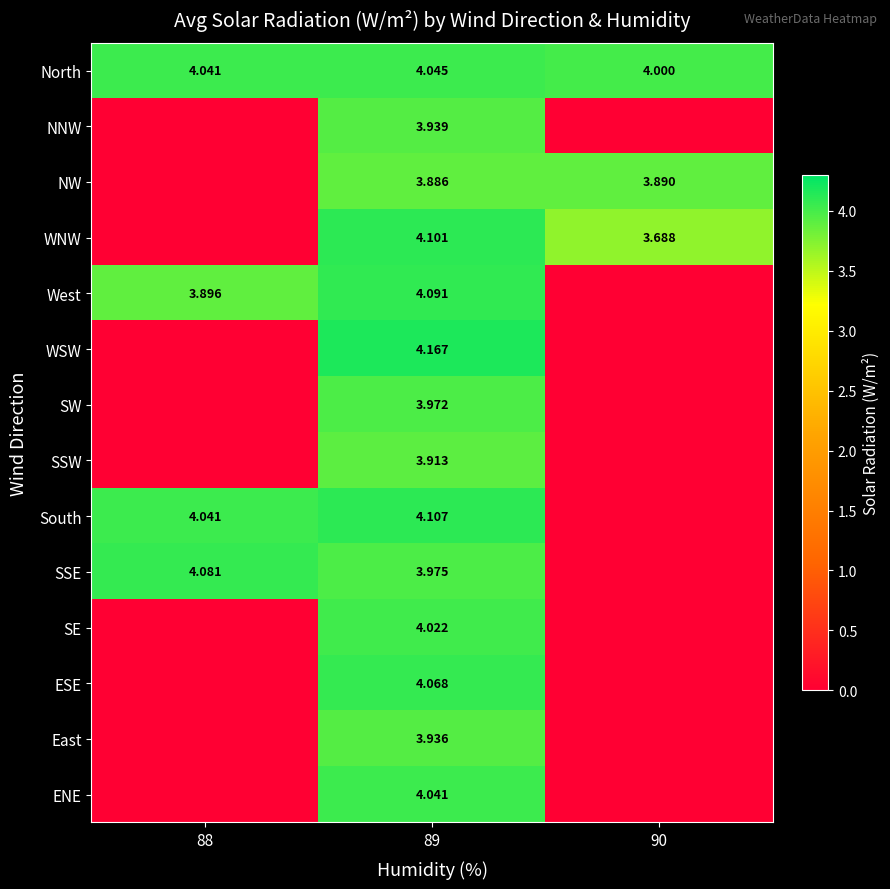

What is the difference between the maximum and minimum values in the West series?

4.1